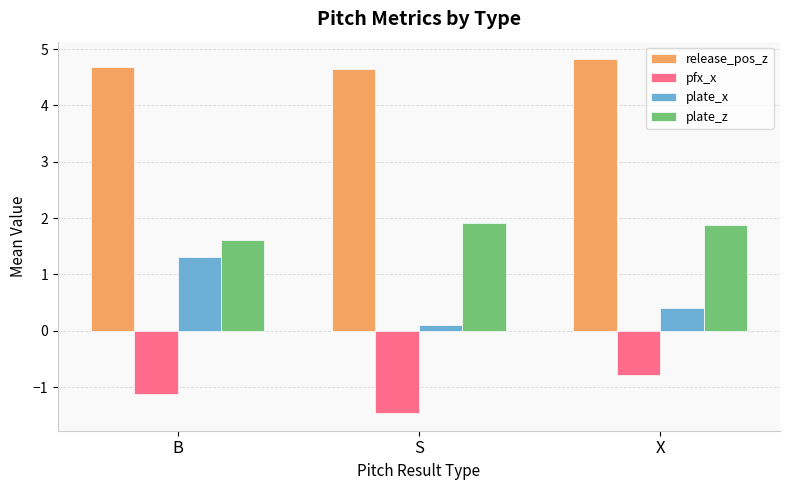

List the series in order of their peak value, highest first.

release_pos_z, plate_z, plate_x, pfx_x